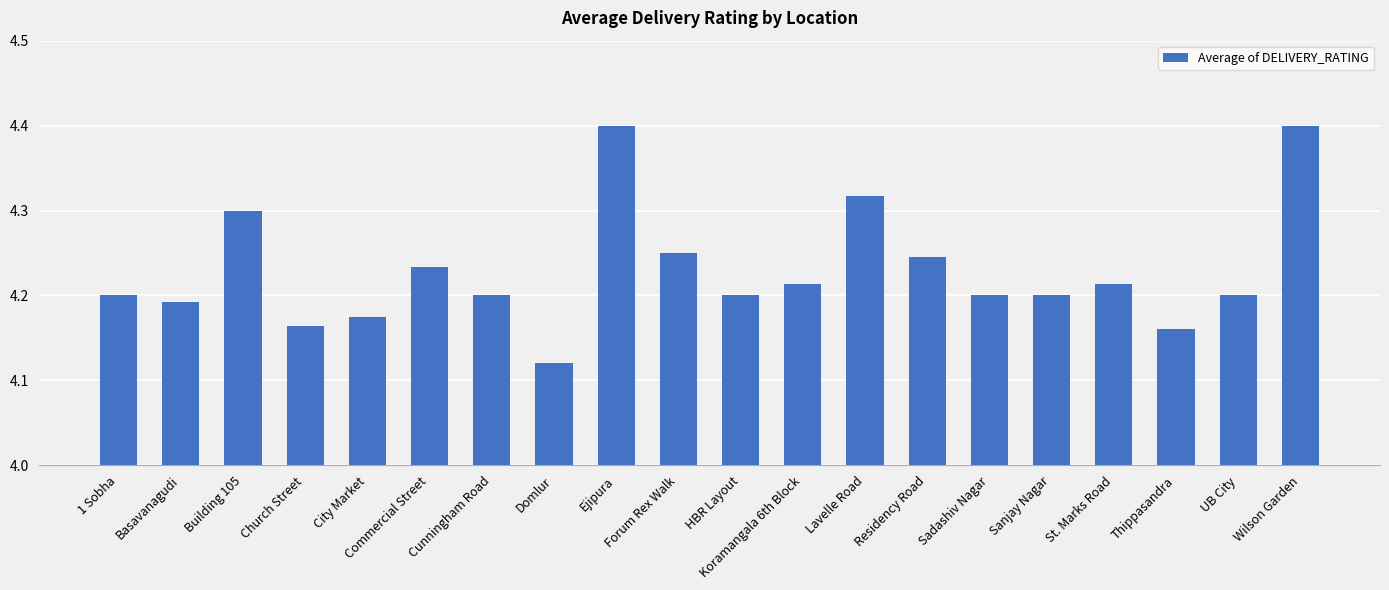

Which label corresponds to the smallest value in the chart?

Domlur